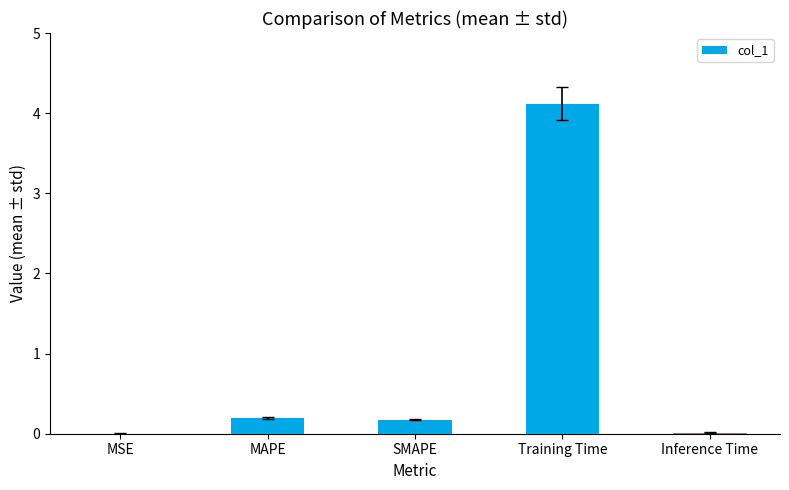

True or false: the data shows 0.2 at MAPE.

True